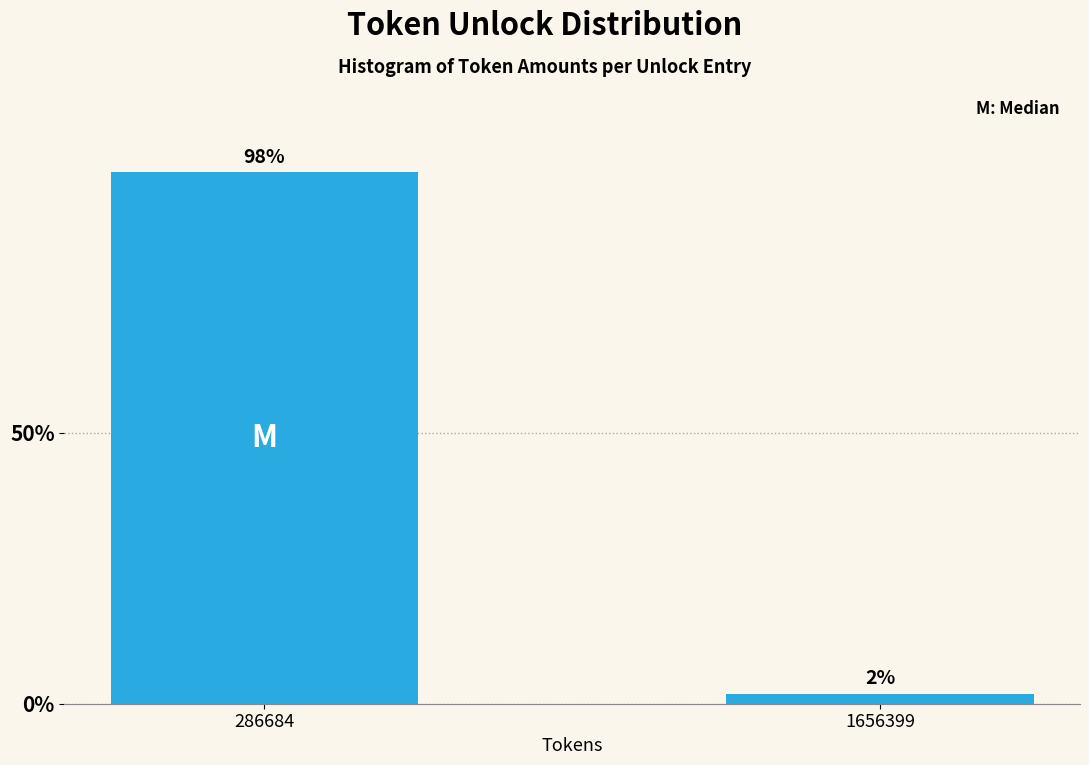

What is the value of the 1st bar from the left?

98.1